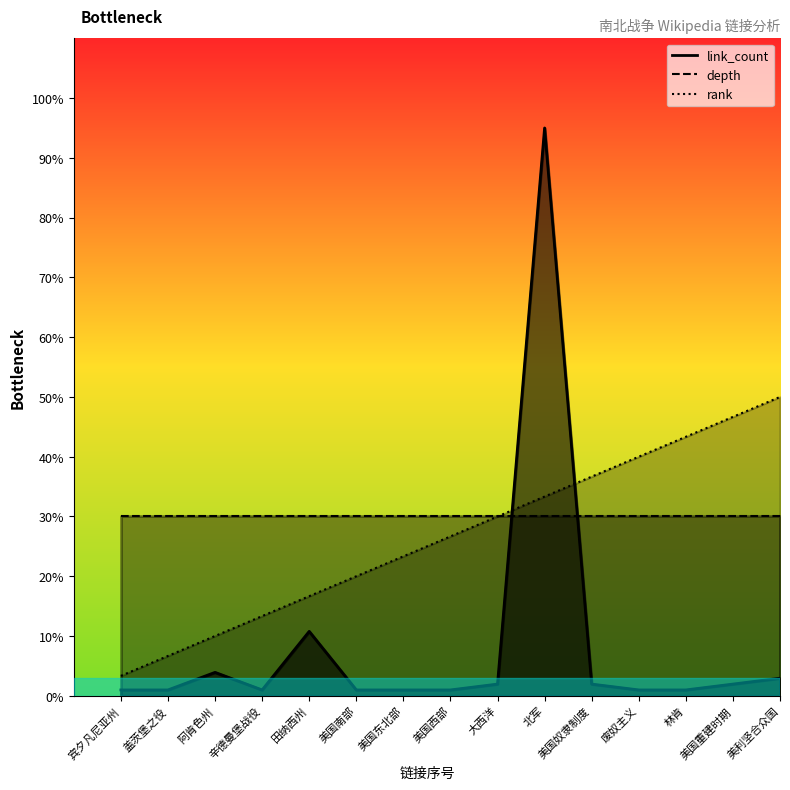

What is the minimum value shown in the chart?

1.0